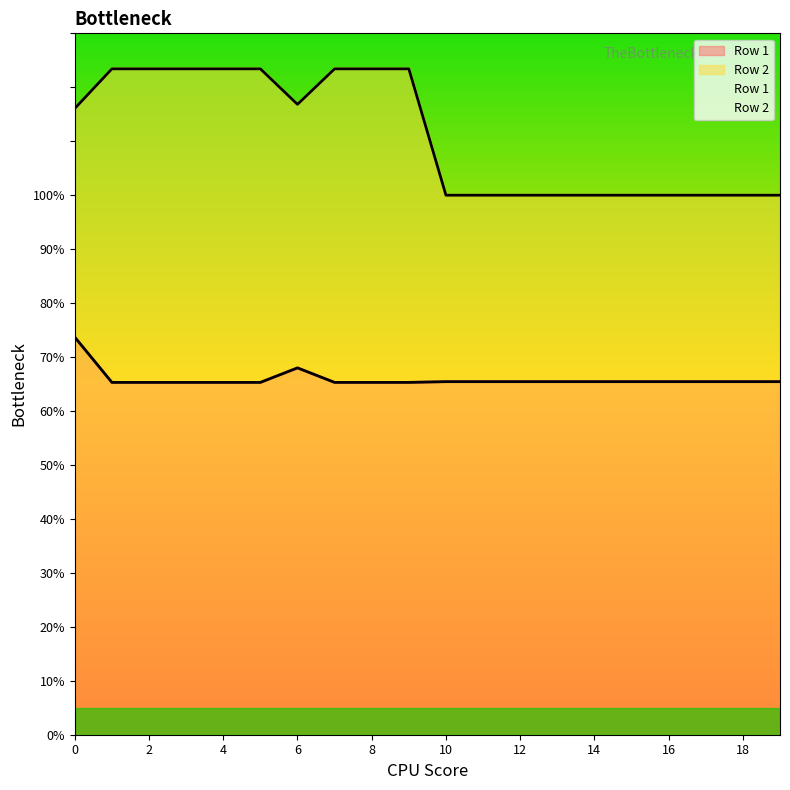

What is the total value across all series at 10?

165.4